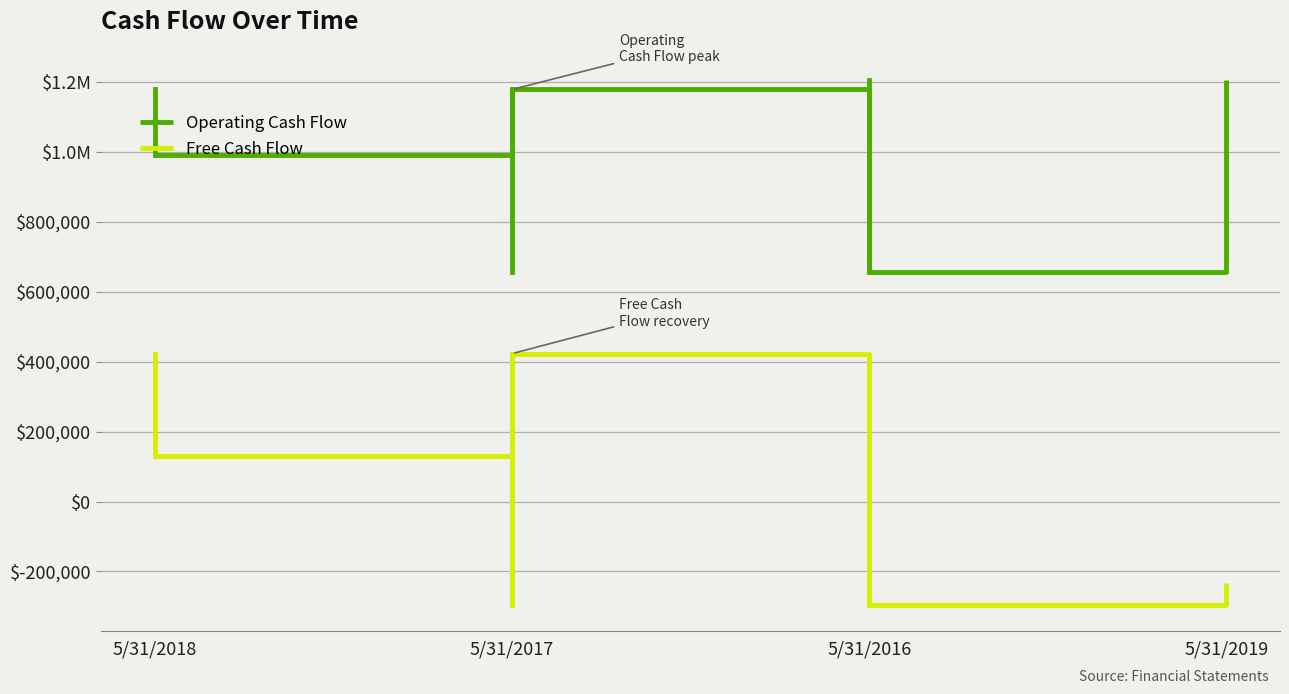

What is the label of the 4th point from the left?

5/31/2019